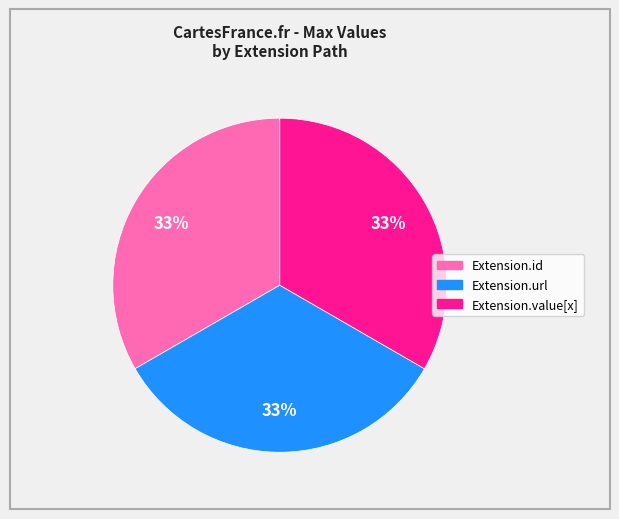

To the nearest percent, what is the average slice percentage?

33%